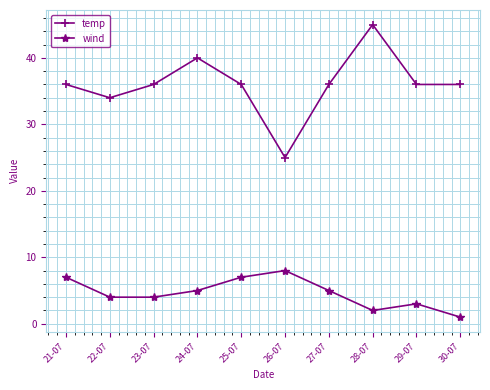

Is the value of wind at 29-07 greater than the value of temp at 21-07?

No